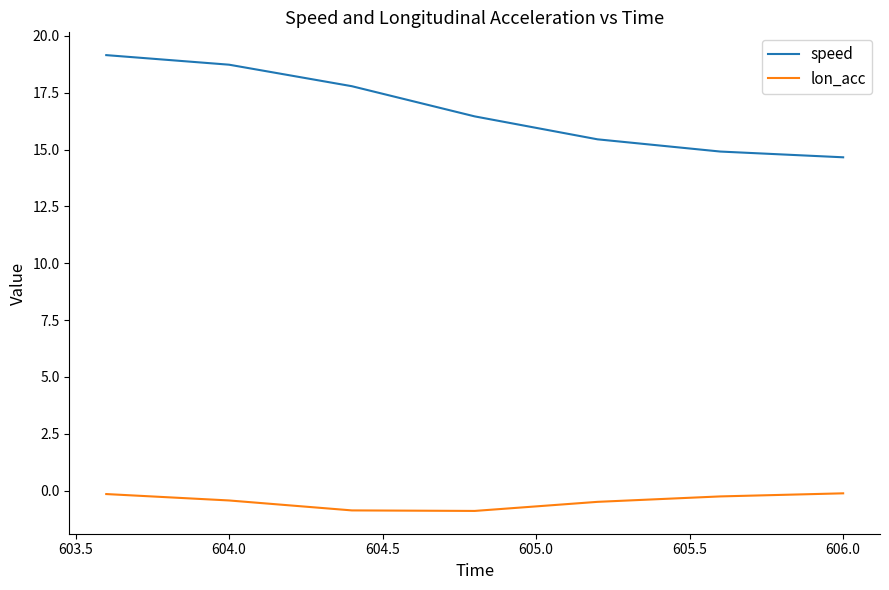

Rank the series by their maximum value, from lowest to highest.

lon_acc, speed